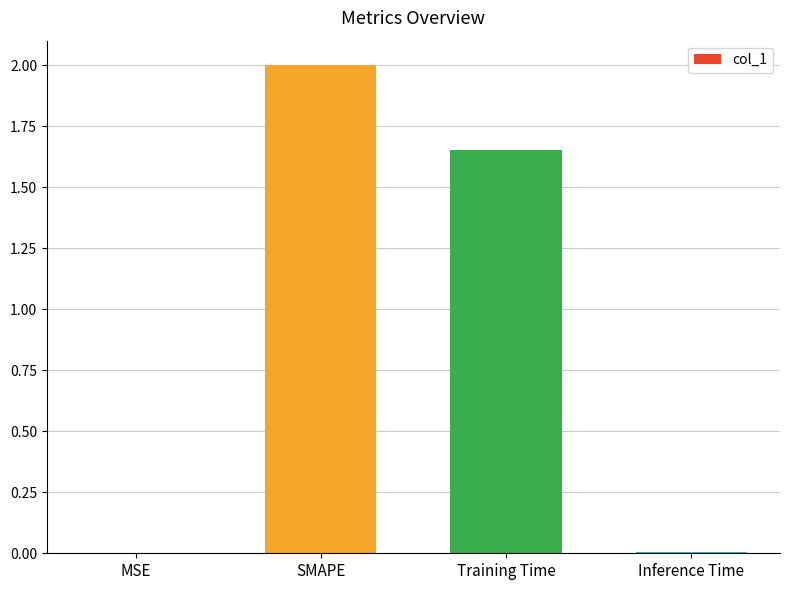

Which has a higher value, Training Time or MSE?

Training Time